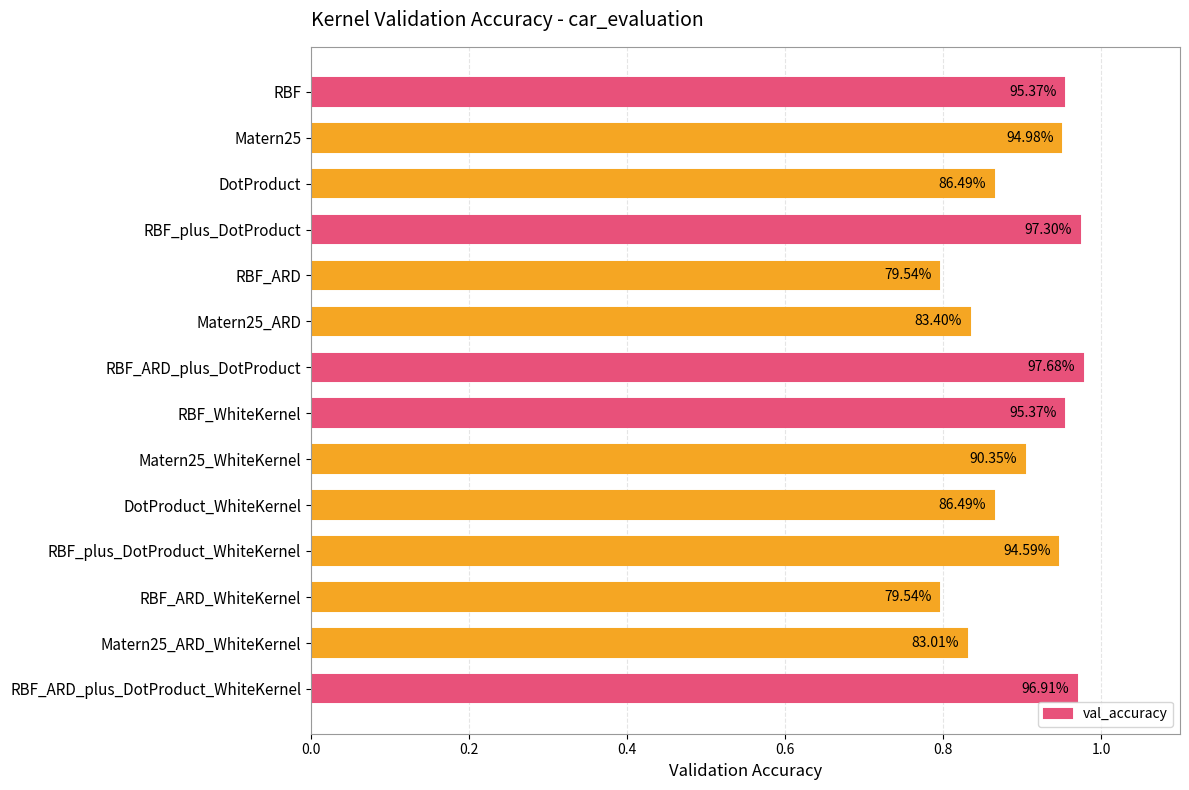

How many bars are there in total?

14